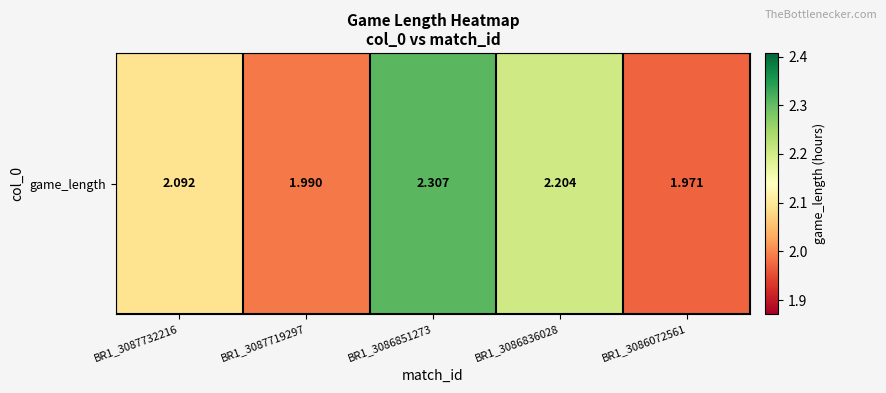

What is the difference between the maximum and minimum values?

0.3